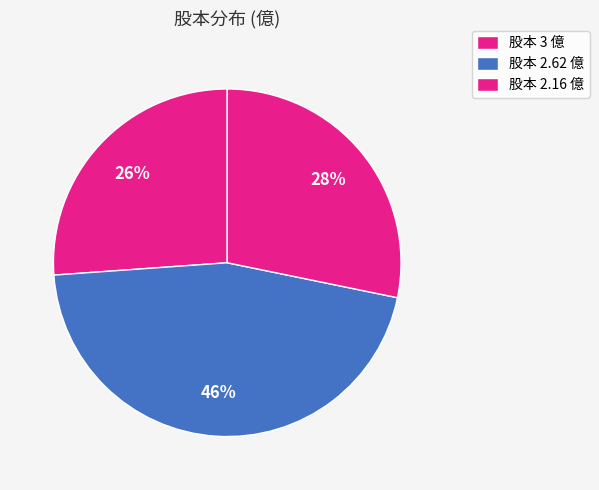

Count the number of slices in the pie.

3